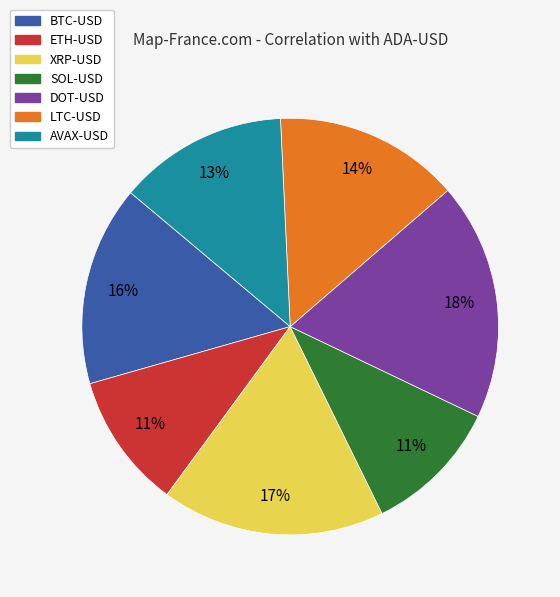

Combined, do AVAX-USD and LTC-USD account for over 50%?

No